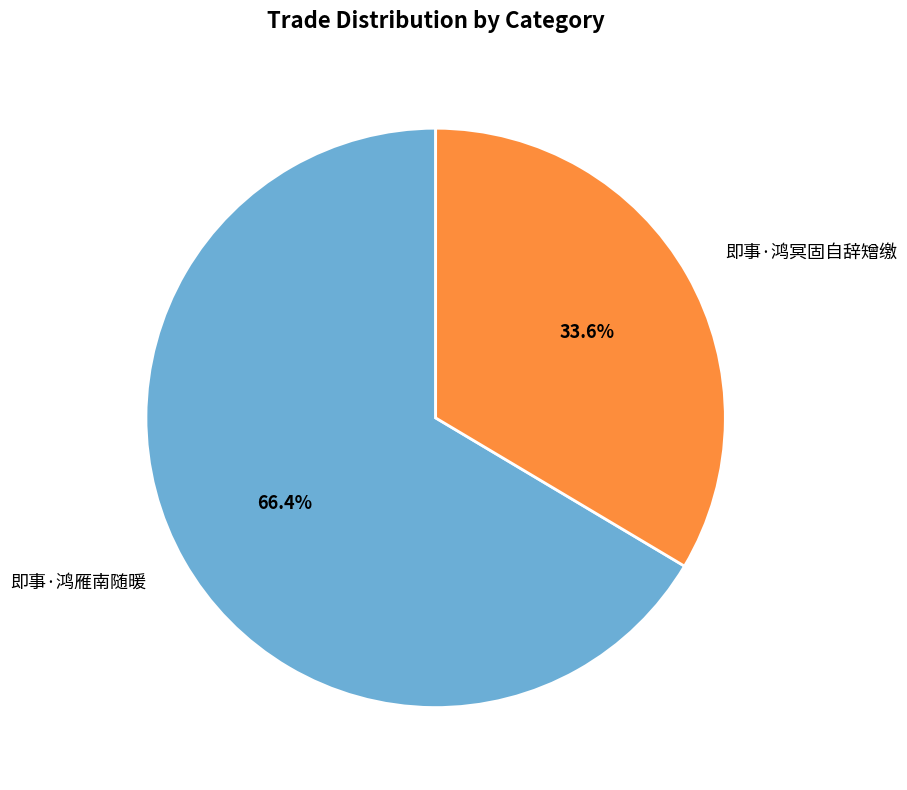

What percentage is the 即事·鸿冥固自辞矰缴 slice, to the nearest percent?

34%